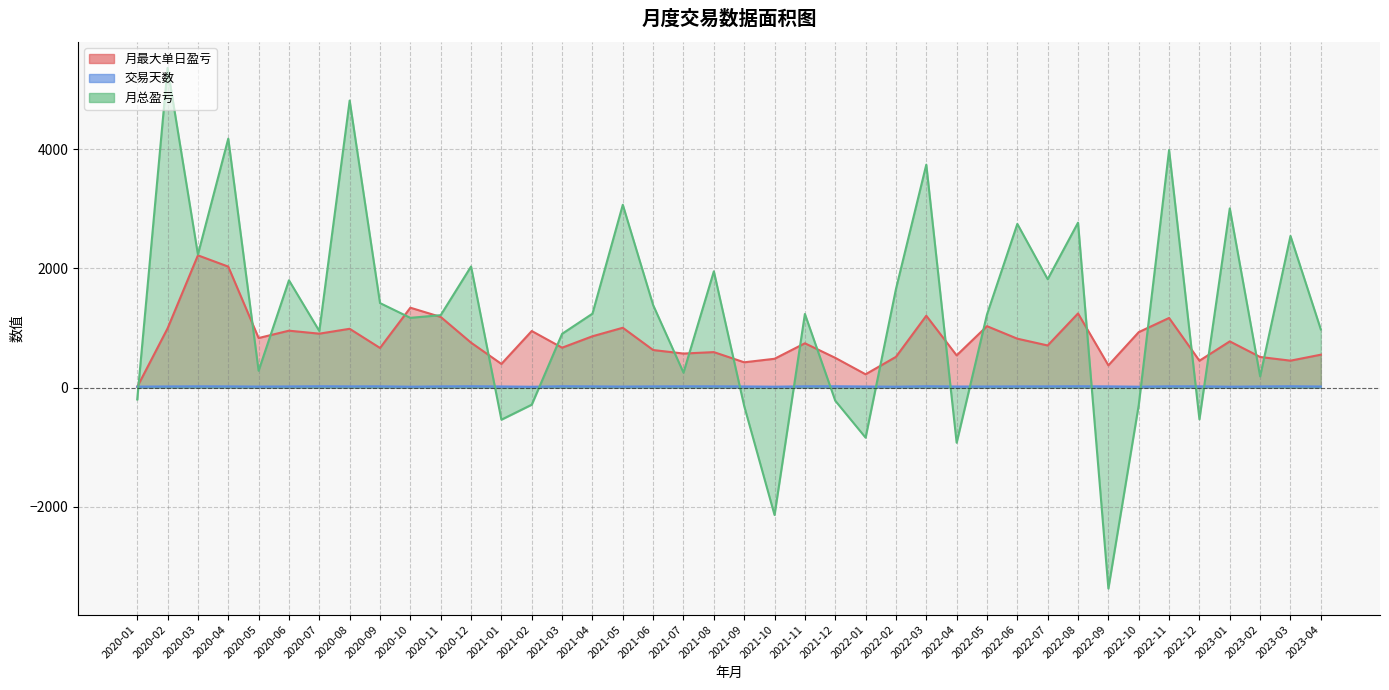

What position from the right is 2021-07?

22